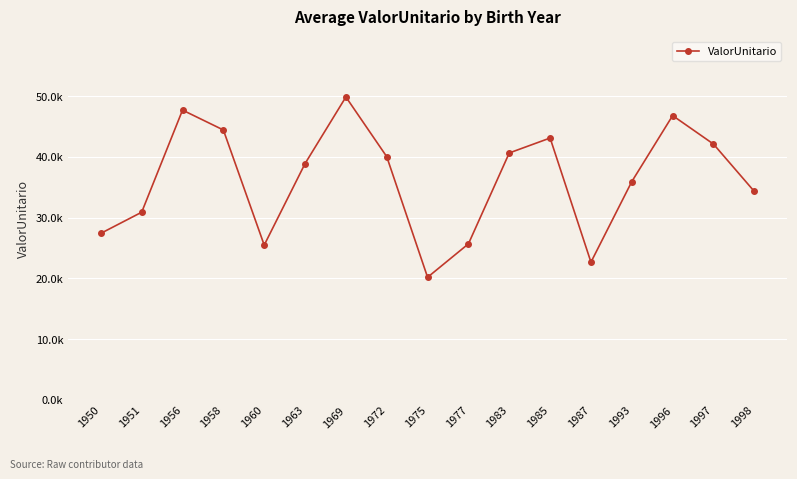

Which category has the lowest value across all series?

1975